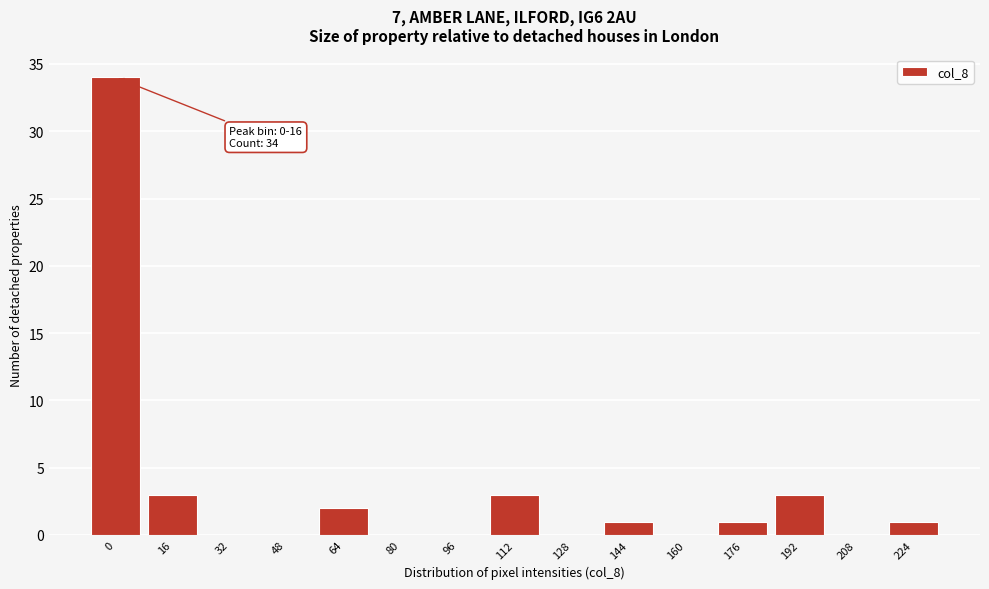

Reading left to right, what are all the values shown in this chart?

0=34	16=3	32=0	48=0	64=2	80=0	96=0	112=3	128=0	144=1	160=0	176=1	192=3	208=0	224=1